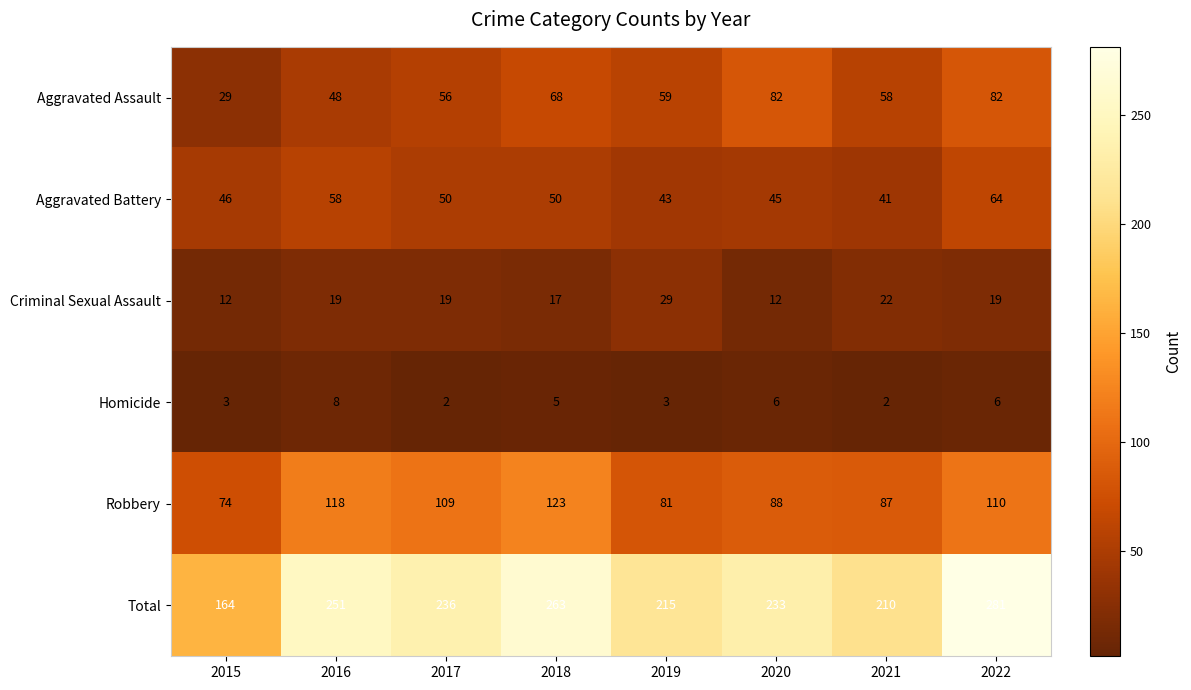

Which category has the highest value across all series?

2022